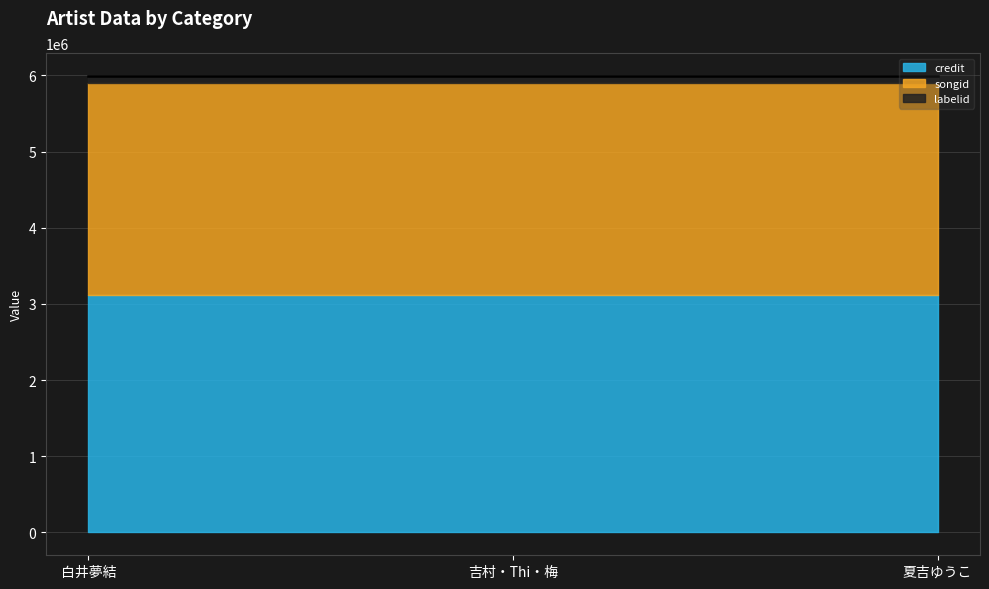

What are all the series names shown in the legend?

credit, songid, labelid